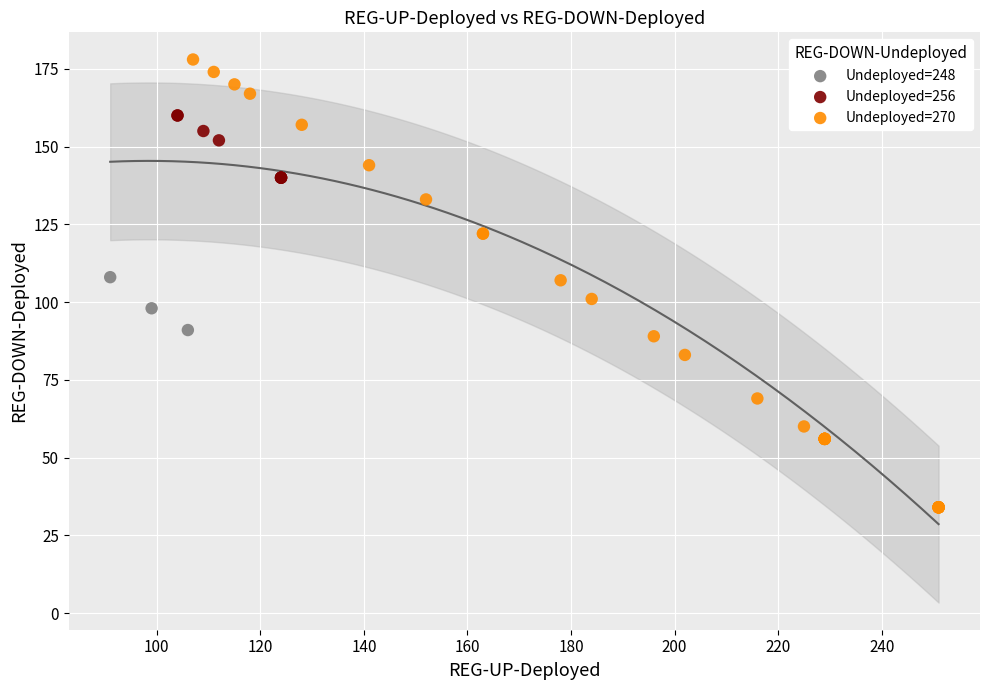

Which series has the widest spread of Y values?

Undeployed=270